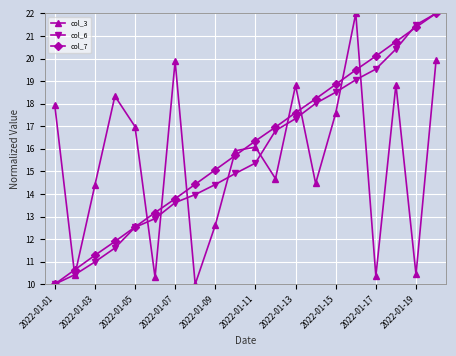

What is the value of the col_6 point at the 13th from the left?

17.3